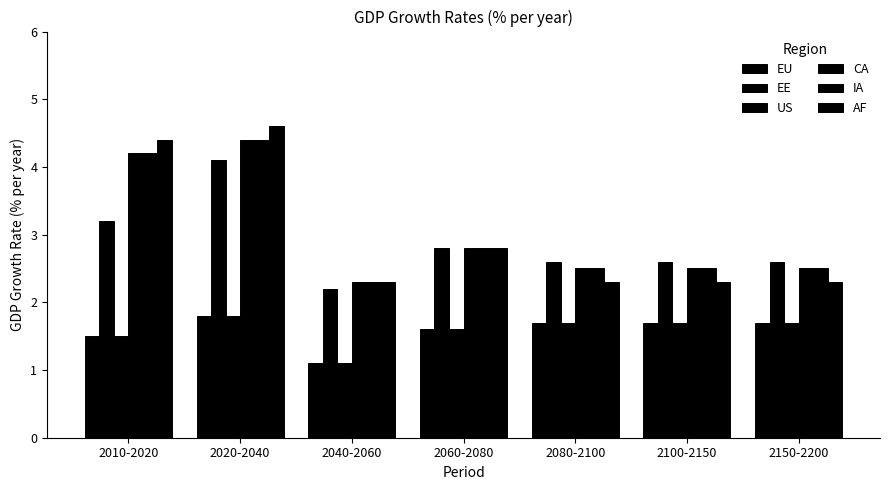

What value does the AF series have at 2080-2100?

2.3